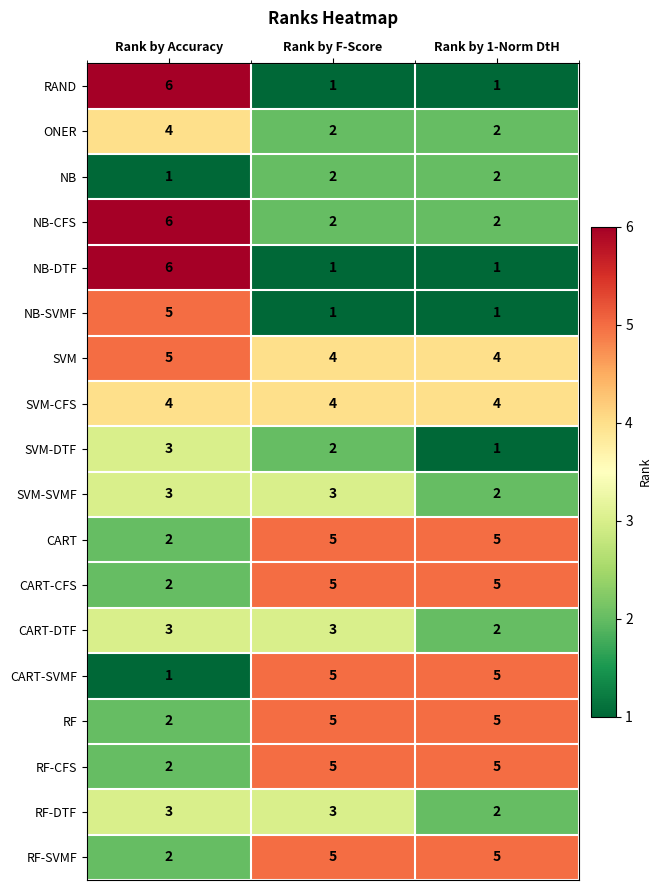

What is the difference between the highest and lowest values at Rank by 1-Norm DtH?

4